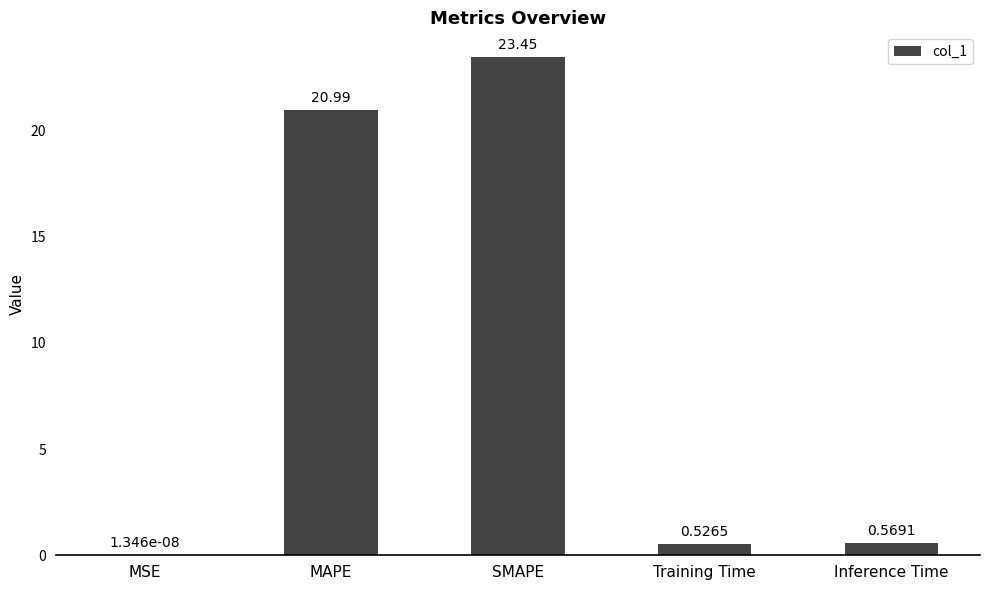

What is the change in value from SMAPE to Inference Time?

-22.9